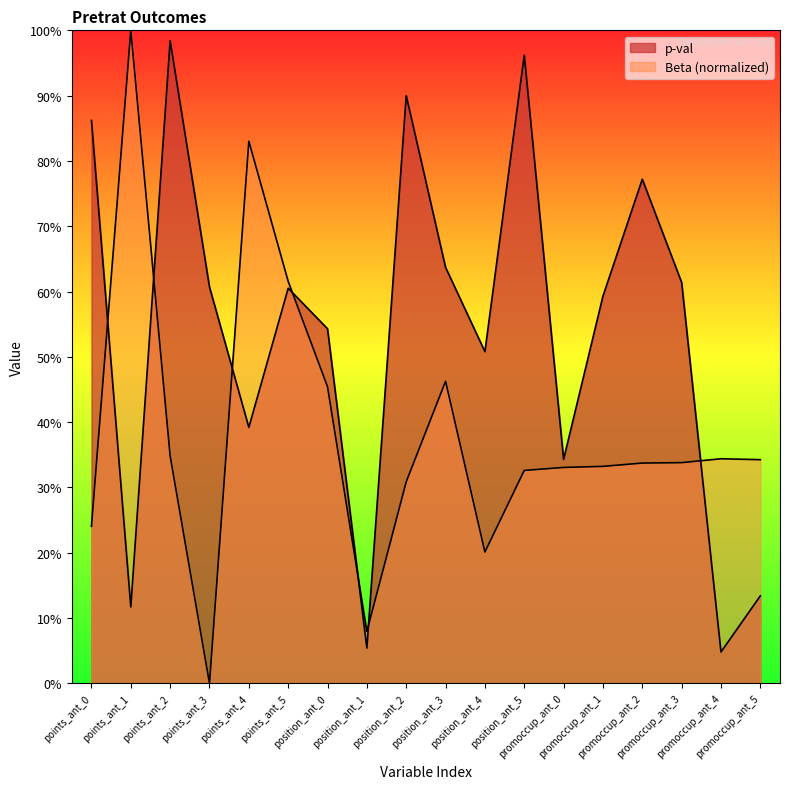

Does the chart have visible grid lines?

No